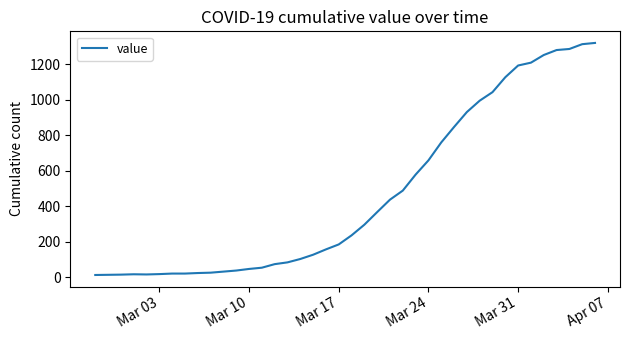

What is the difference between the maximum and minimum values?

1306